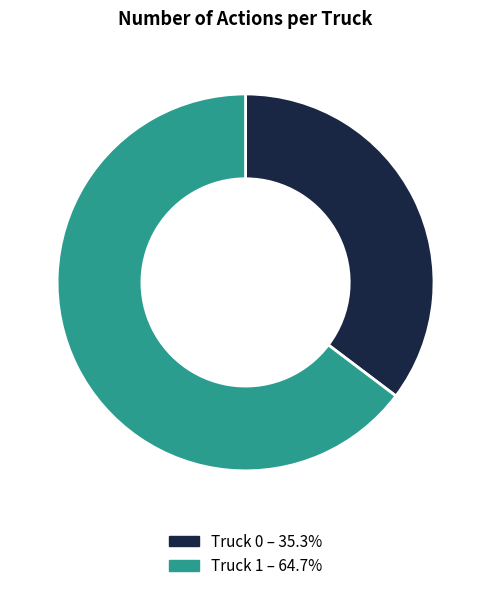

Is it true that Truck 0 is 35% of the pie?

True